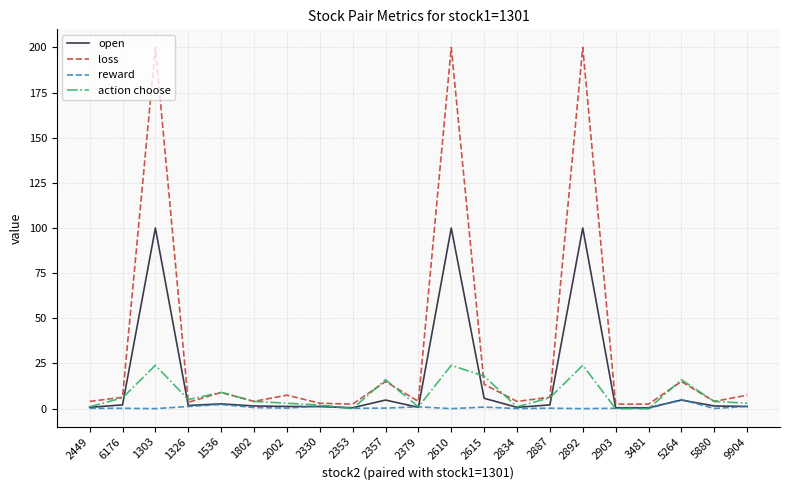

What is the difference between the highest and lowest values at 5264?

11.2